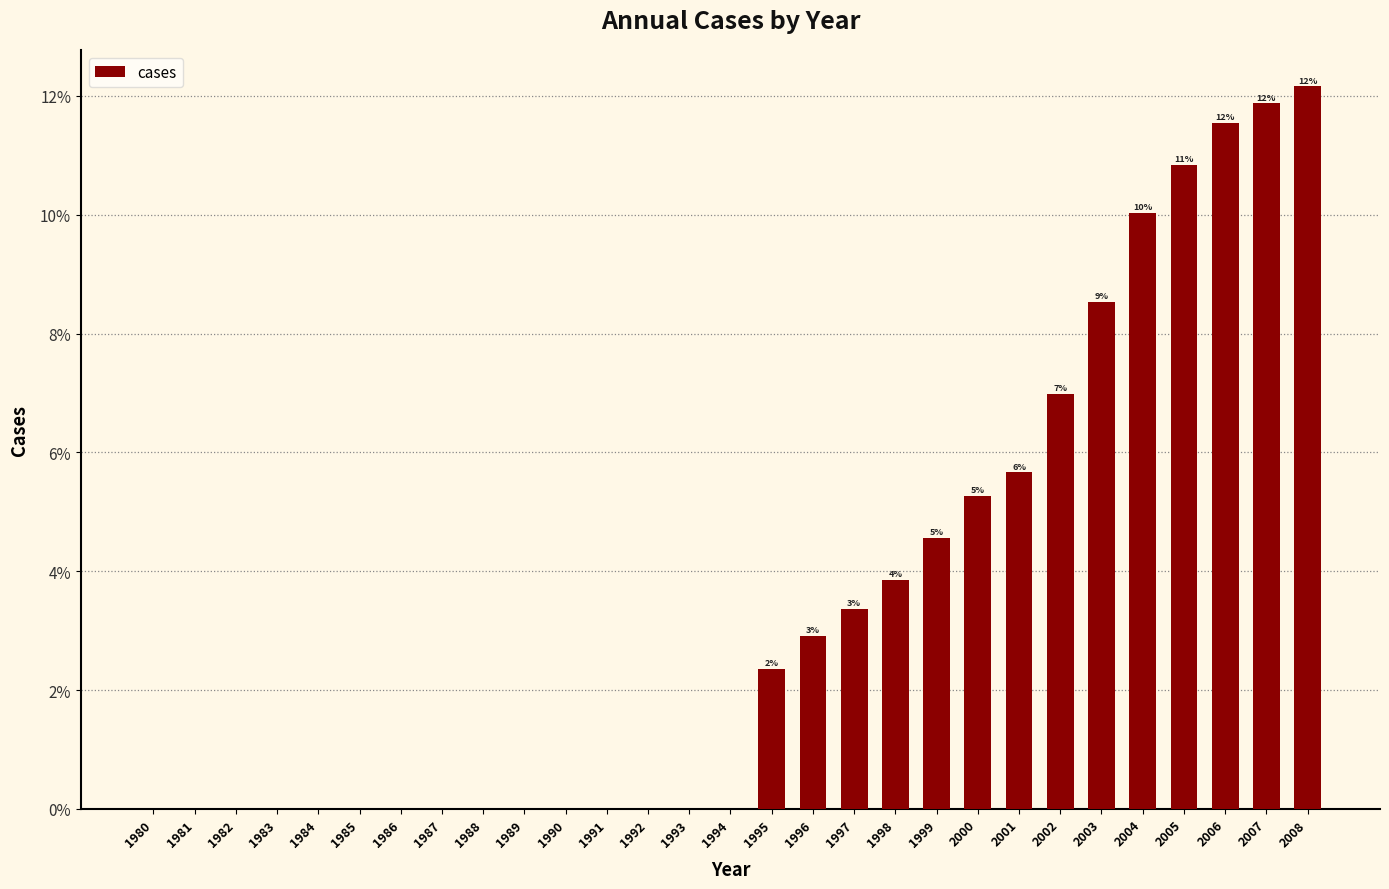

The value at 1984 is 0.0. True or false?

True